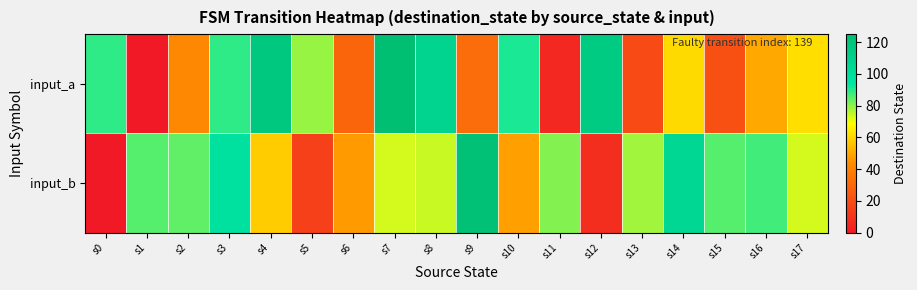

What is the total value across all series at s14?

166